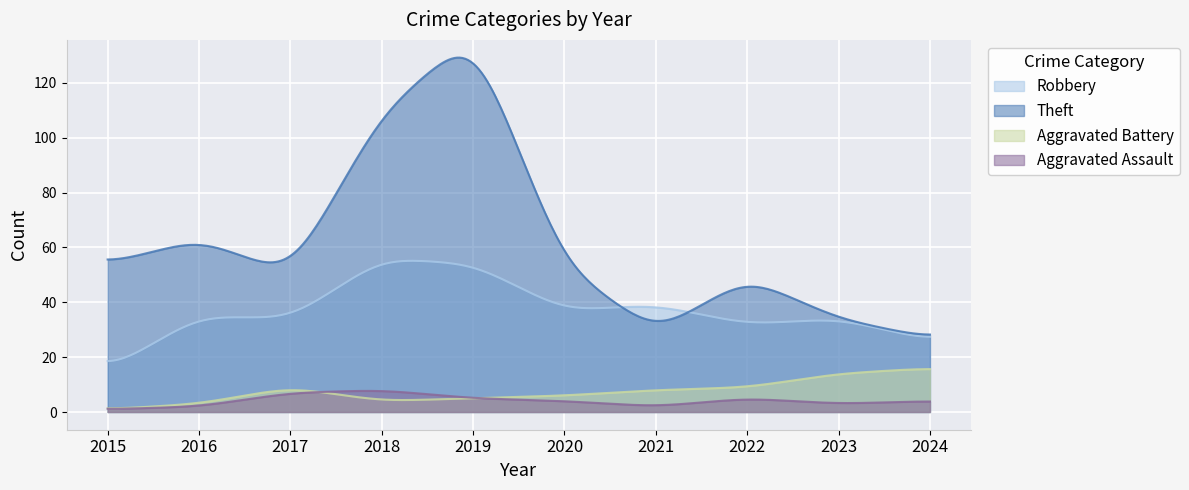

True or false: Theft has a value of 27 at 2018.

False